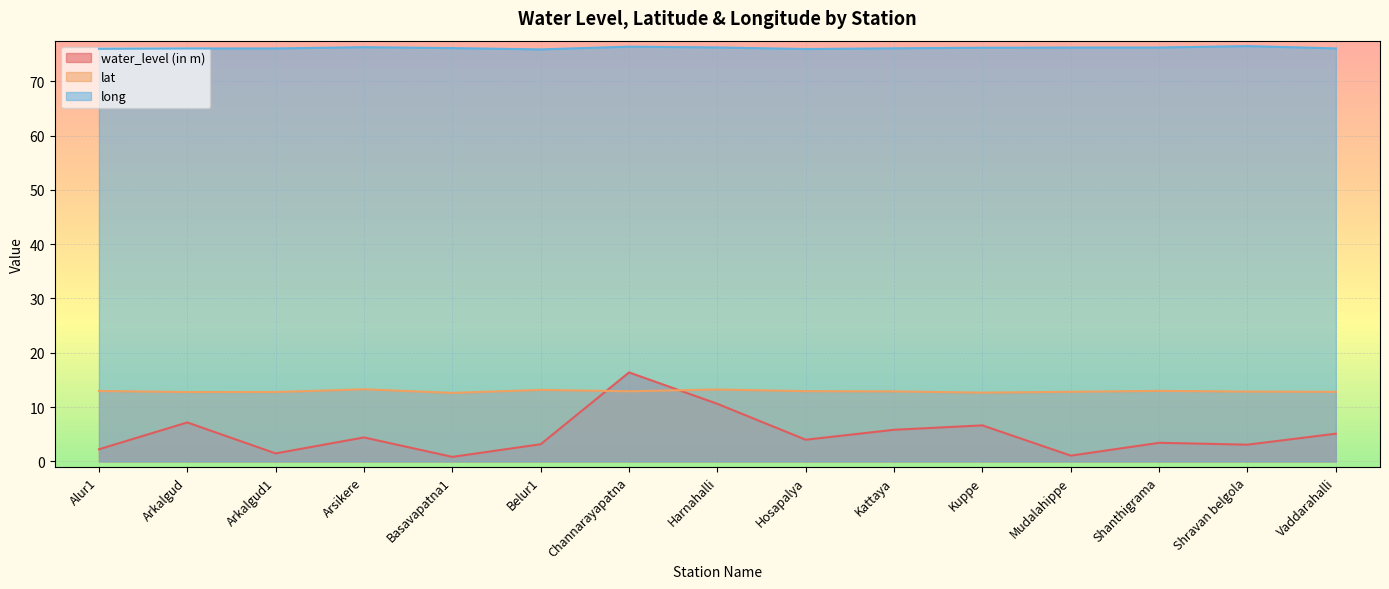

How many values in the long series are below 76?

3